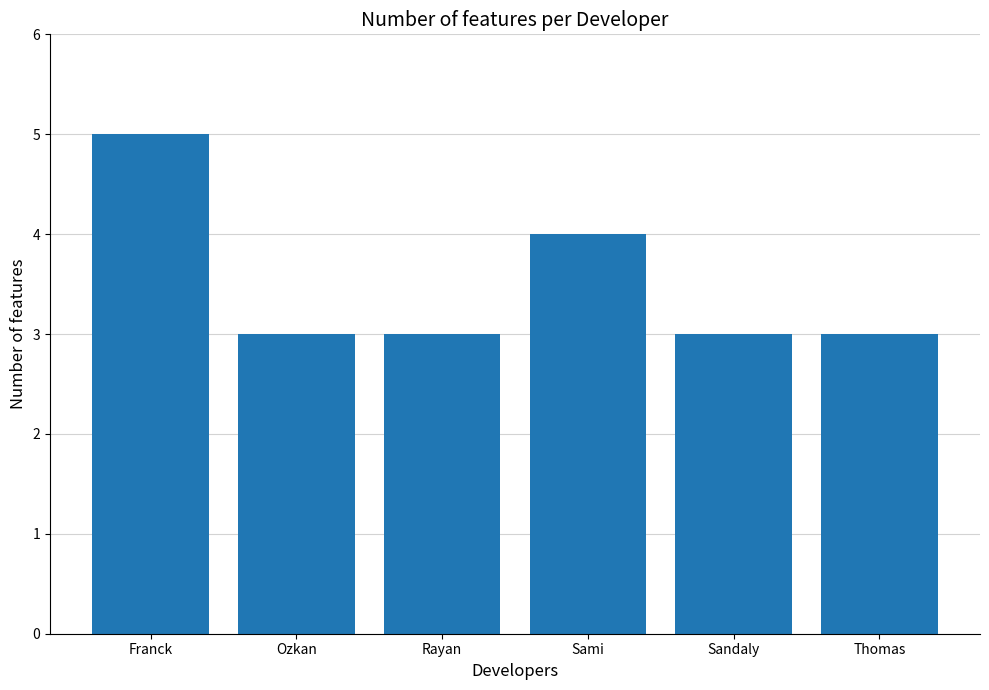

How many series are shown in this chart?

1